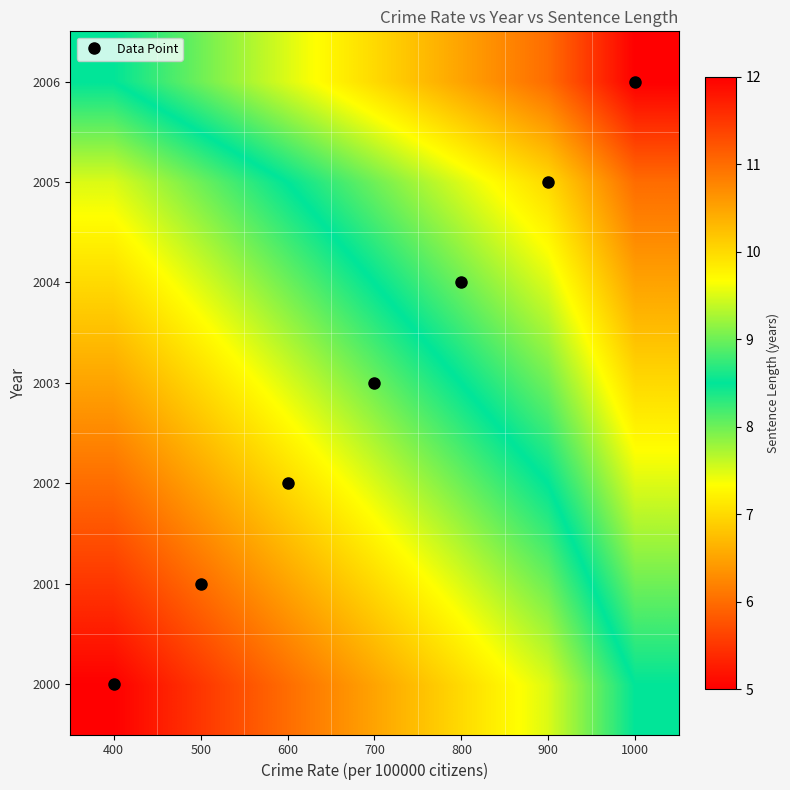

How many data points does each series have?

7